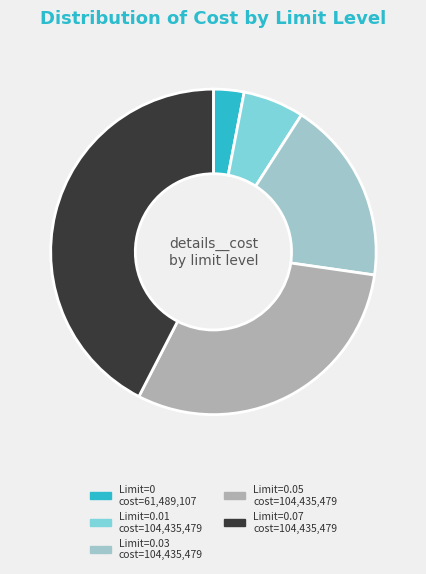

Does any single category account for the majority?

No